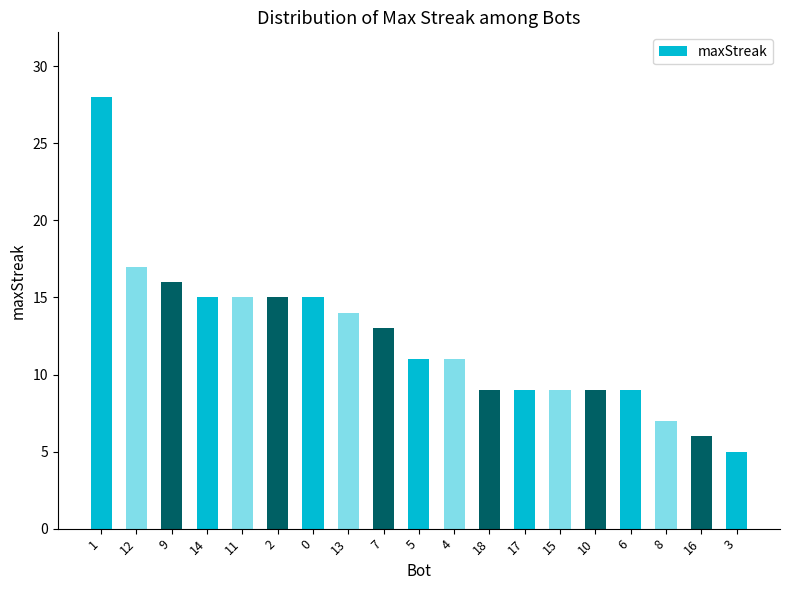

How many distinct data groups are displayed?

1